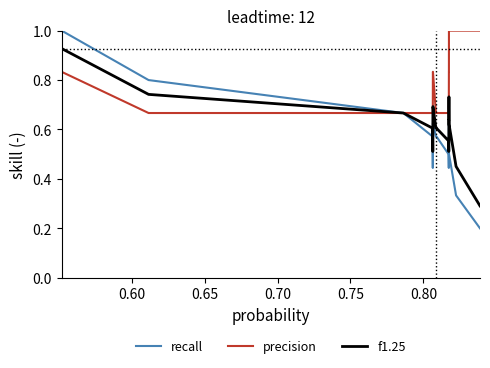

Which series has the largest total across all categories?

precision